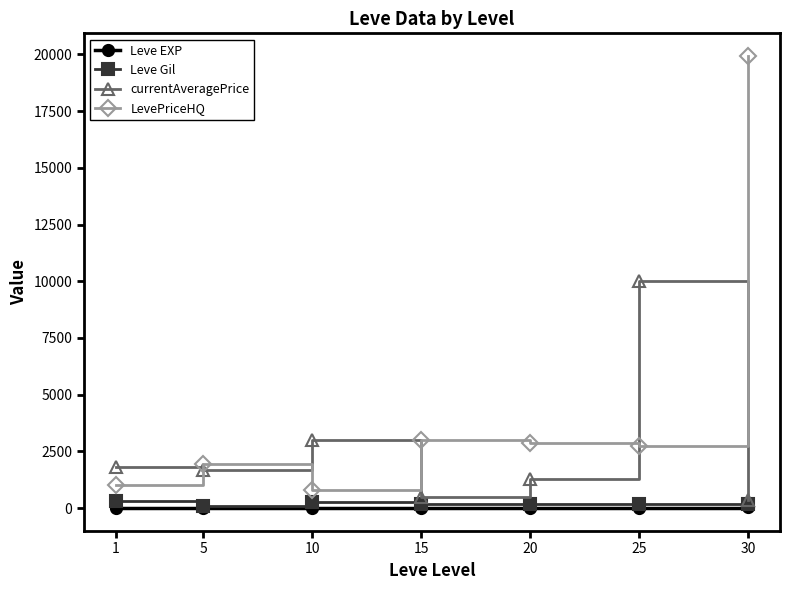

At how many categories does at least one series exceed 4226?

2